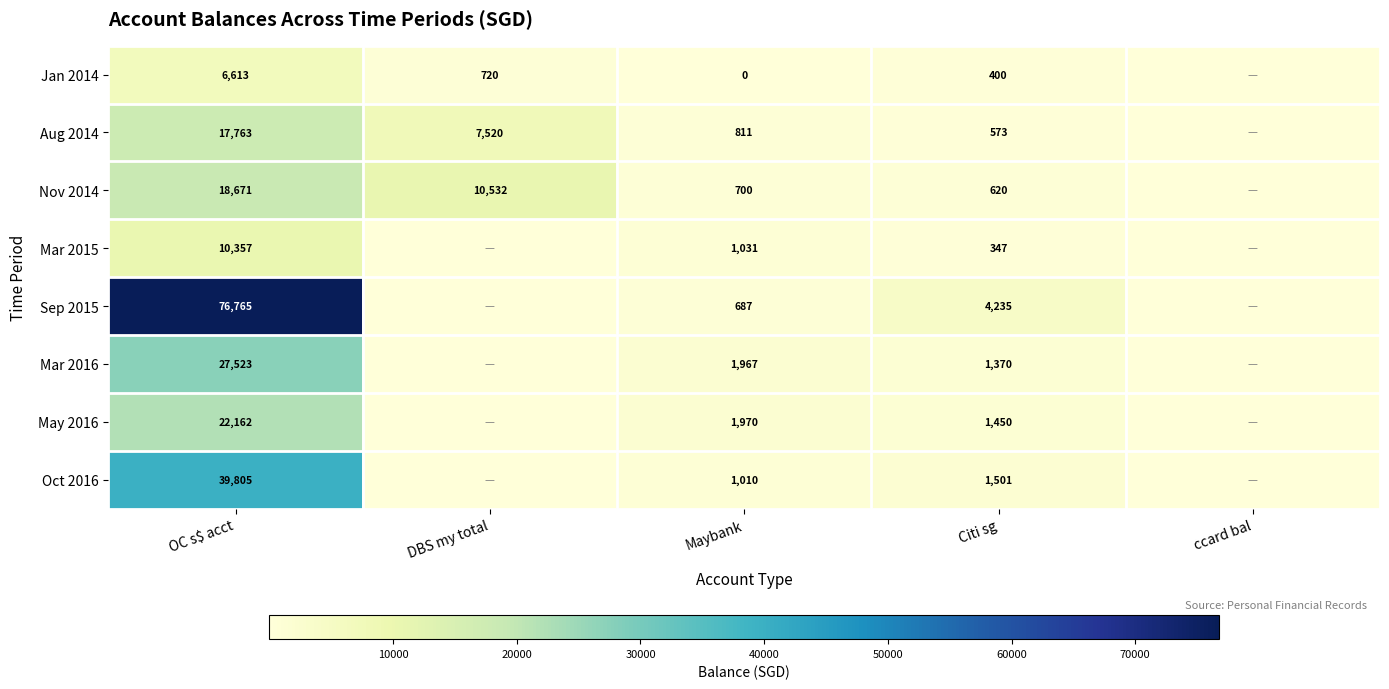

What is the greatest value displayed?

76765.0